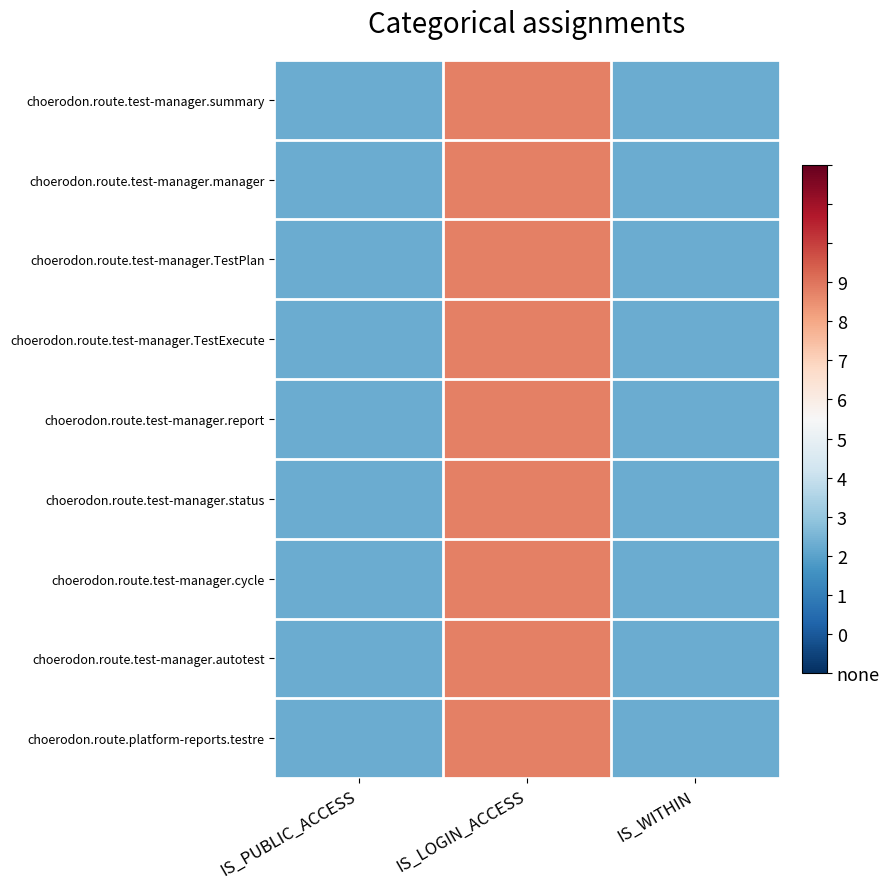

At how many categories does at least one series exceed 0?

1